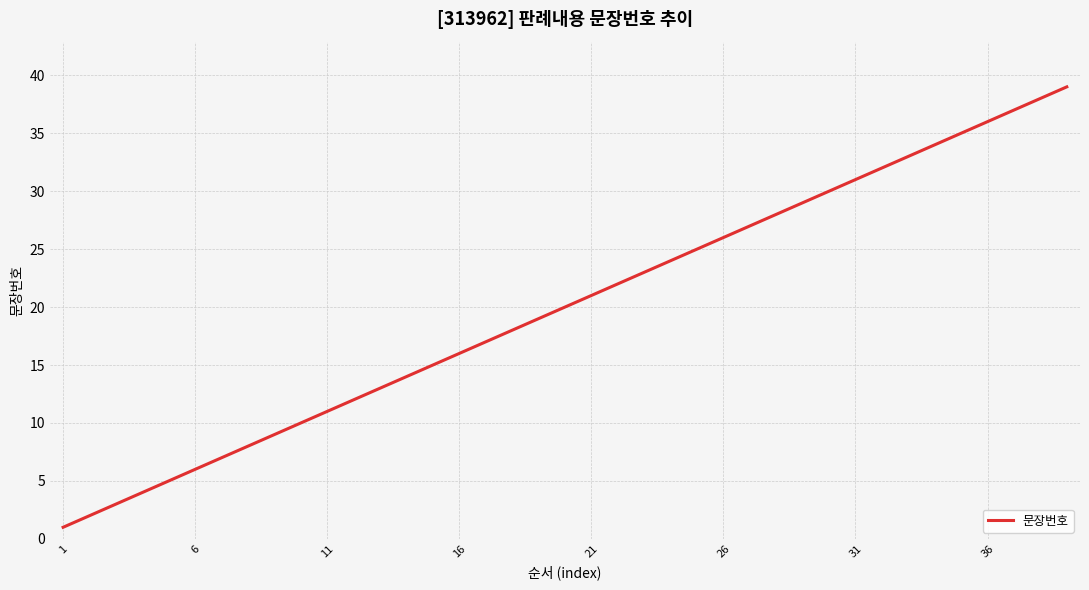

Reading left to right, what are all the values shown in this chart?

1	2	3	4	5	6	7	8	9	10	11	12	13	14	15	16	17	18	19	20	21	22	23	24	25	26	27	28	29	30	31	32	33	34	35	36	37	38	39